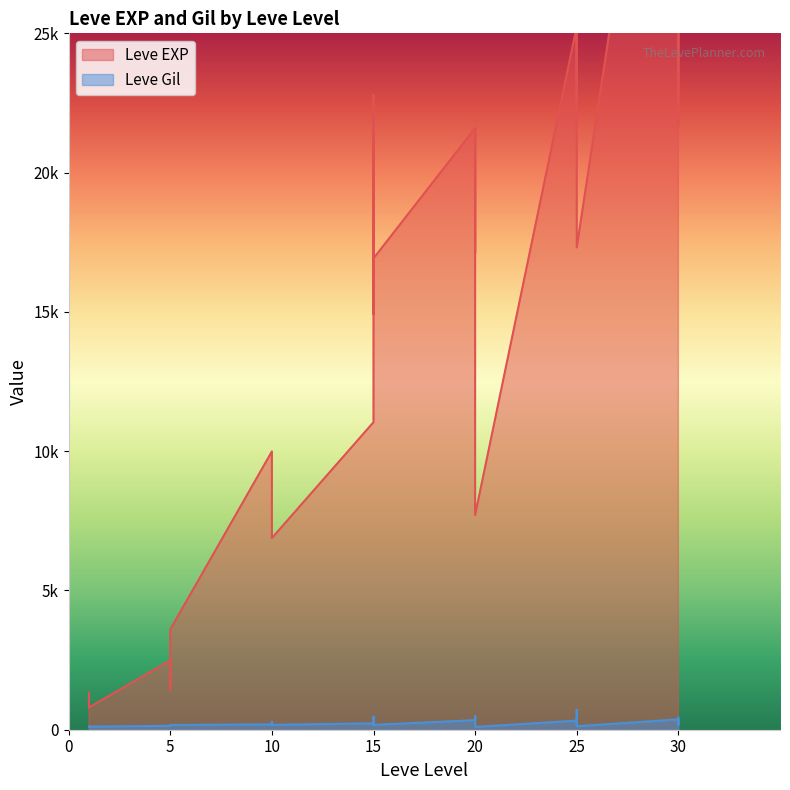

Does the chart display data point markers on the line(s)?

No